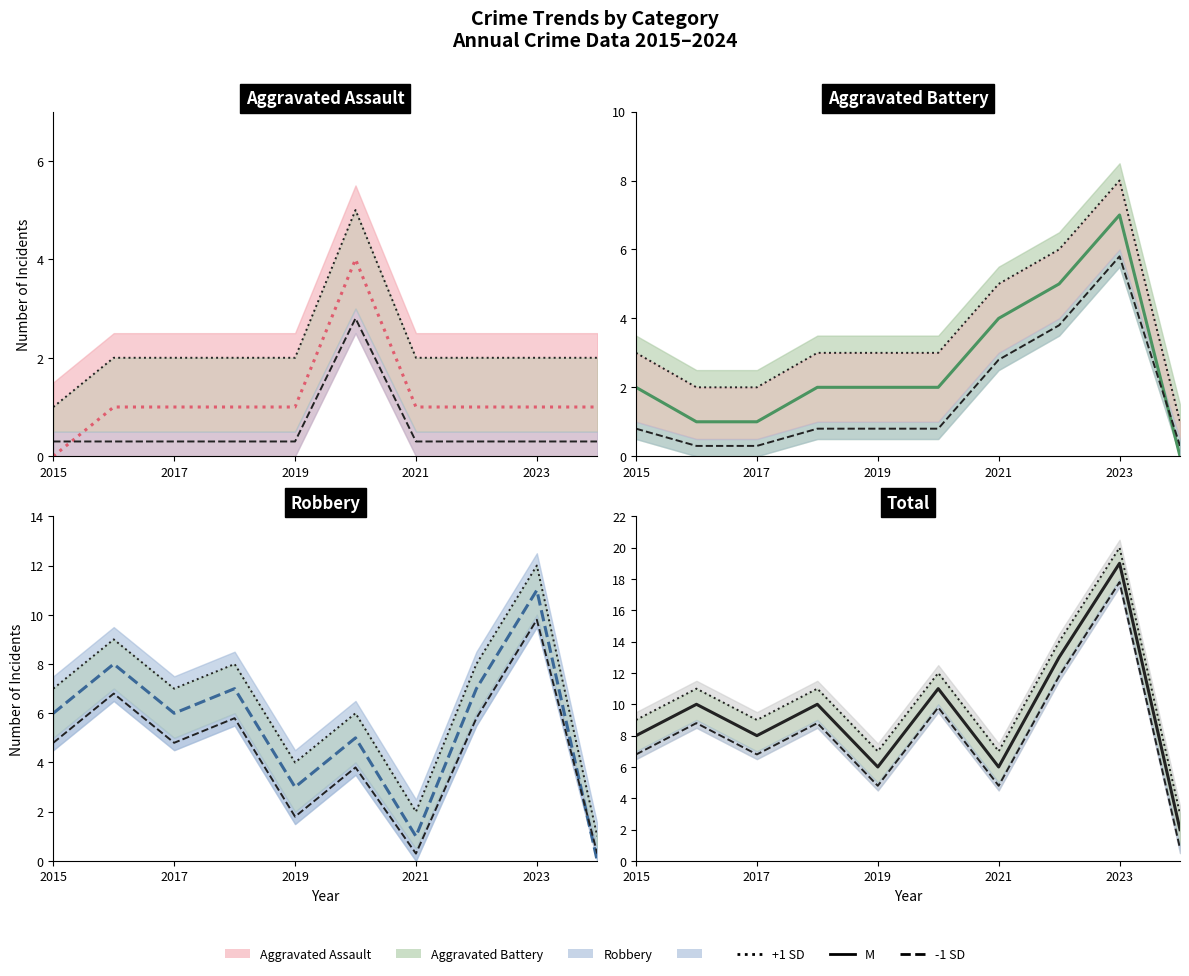

Rank the categories by Aggravated Assault value from lowest to highest.

2015, 2016, 2017, 2018, 2019, 2021, 2022, 2023, 2024, 2020